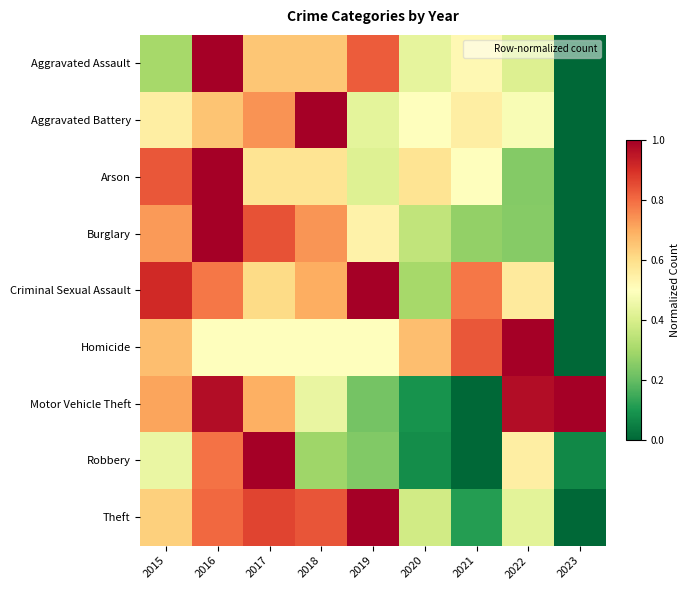

Between 2016 and 2021, which series saw the biggest shift?

Motor Vehicle Theft